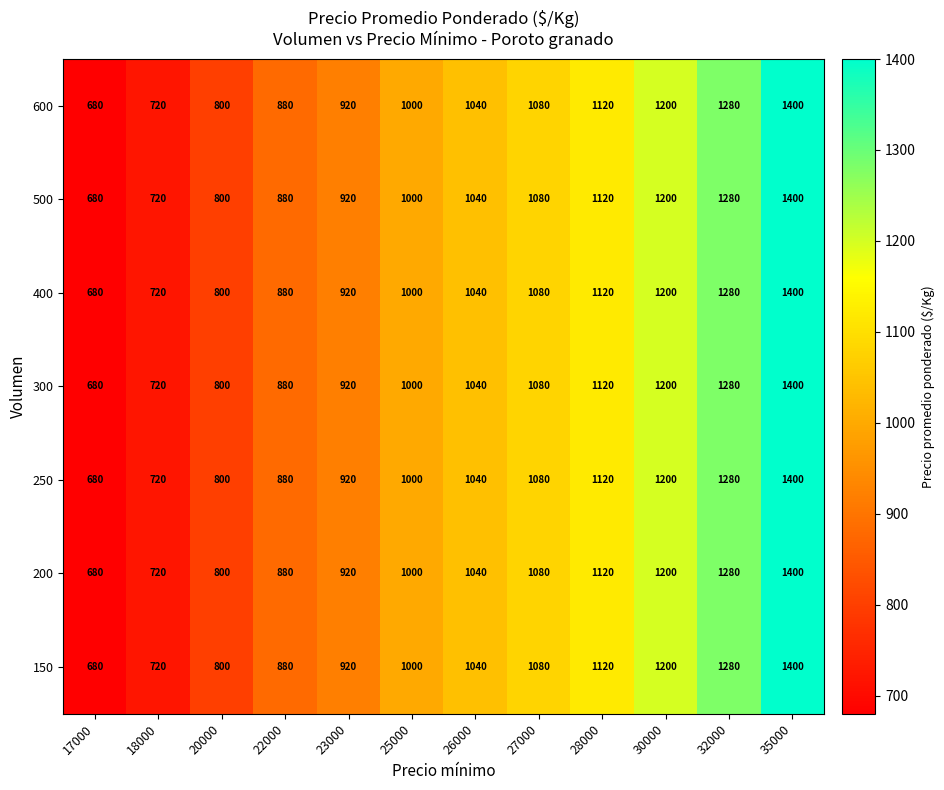

At which category is the sum across all series the highest?

35000